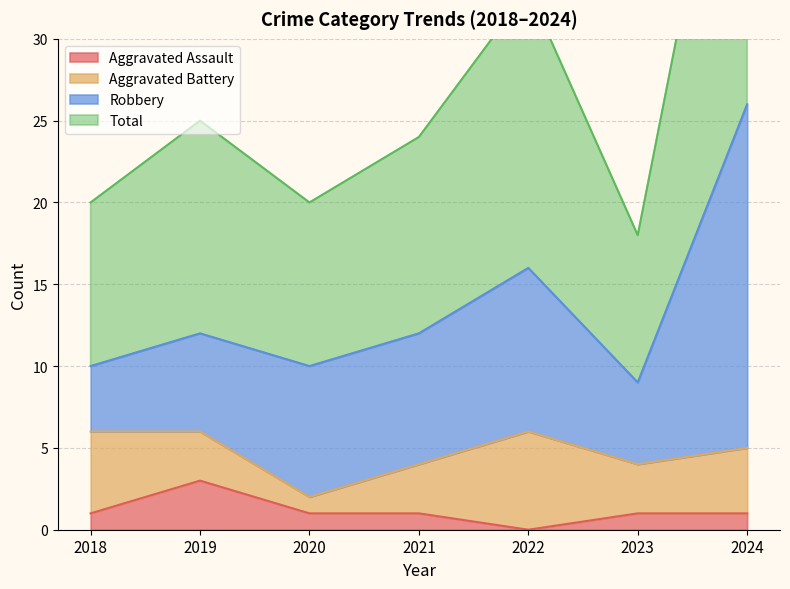

Rank the categories by Total value from lowest to highest.

2023, 2018, 2020, 2021, 2019, 2022, 2024